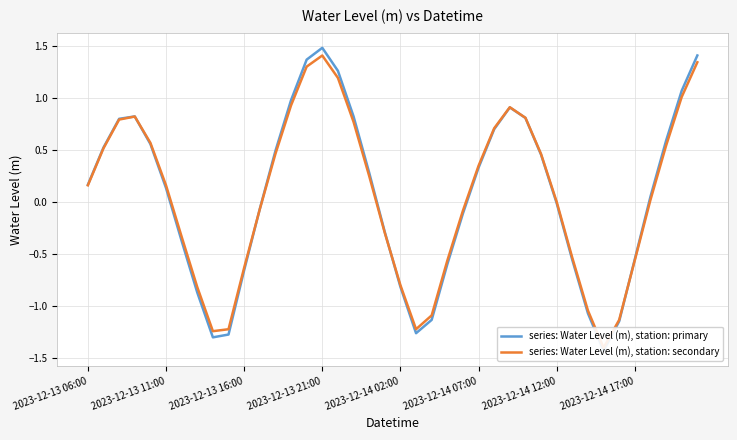

Between 13 and 38, which is larger?

38